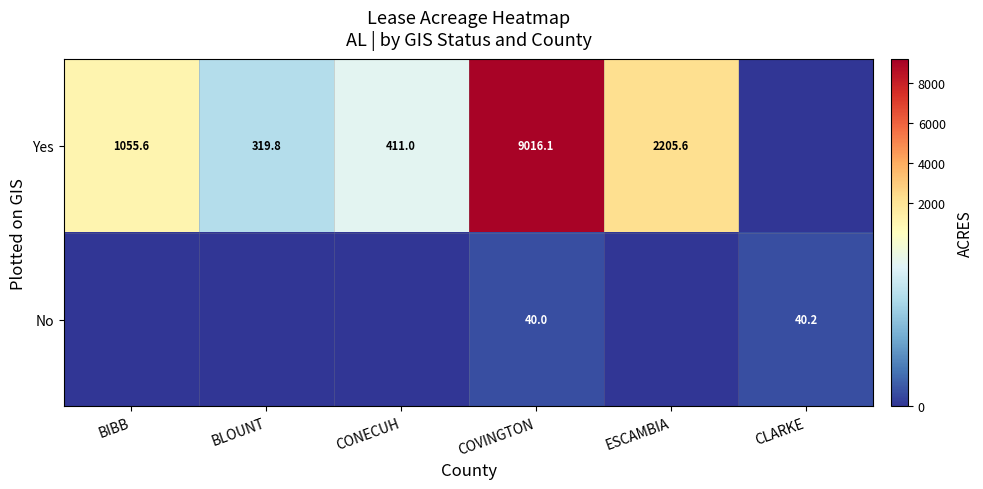

Rank the series at COVINGTON from highest to lowest value.

Yes, No